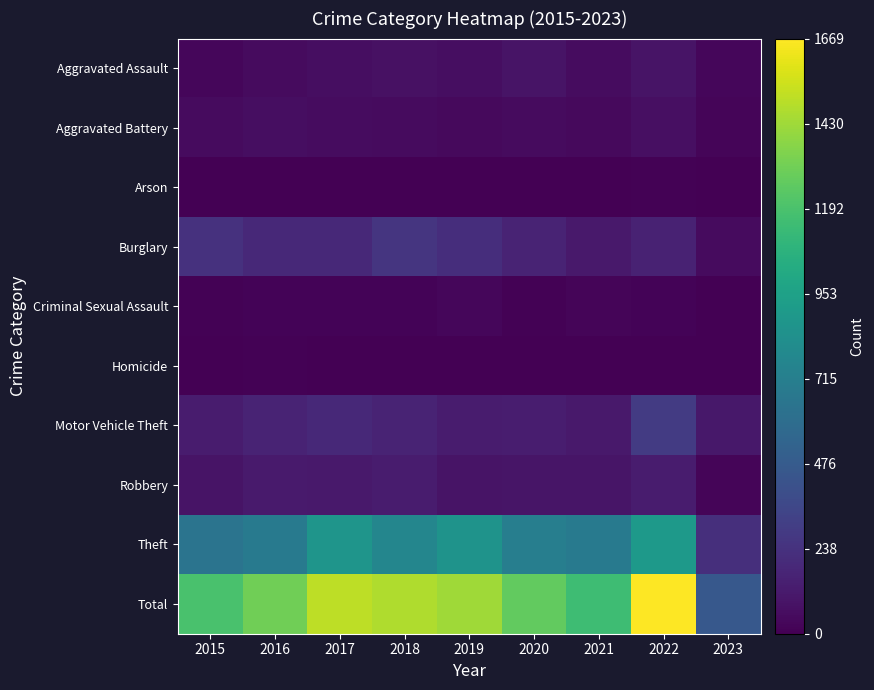

Reading right to left, what are all the values shown in this chart?

Aggravated Assault: 2023=28	2022=89	2021=58	2020=88	2019=61	2018=72	2017=59	2016=50	2015=31
Aggravated Battery: 2023=23	2022=66	2021=43	2020=48	2019=45	2018=52	2017=54	2016=60	2015=50
Arson: 2023=0	2022=7	2021=6	2020=4	2019=5	2018=6	2017=1	2016=3	2015=3
Burglary: 2023=46	2022=161	2021=117	2020=167	2019=221	2018=257	2017=192	2016=194	2015=236
Criminal Sexual Assault: 2023=6	2022=19	2021=24	2020=13	2019=29	2018=19	2017=19	2016=19	2015=13
Homicide: 2023=1	2022=6	2021=2	2020=6	2019=3	2018=5	2017=2	2016=8	2015=4
Motor Vehicle Theft: 2023=107	2022=291	2021=113	2020=134	2019=125	2018=164	2017=191	2016=163	2015=125
Robbery: 2023=24	2022=125	2021=95	2020=94	2019=89	2018=130	2017=115	2016=123	2015=87
Theft: 2023=224	2022=905	2021=691	2020=714	2019=855	2018=767	2017=873	2016=689	2015=641
Total: 2023=459	2022=1669	2021=1149	2020=1268	2019=1433	2018=1472	2017=1506	2016=1309	2015=1190